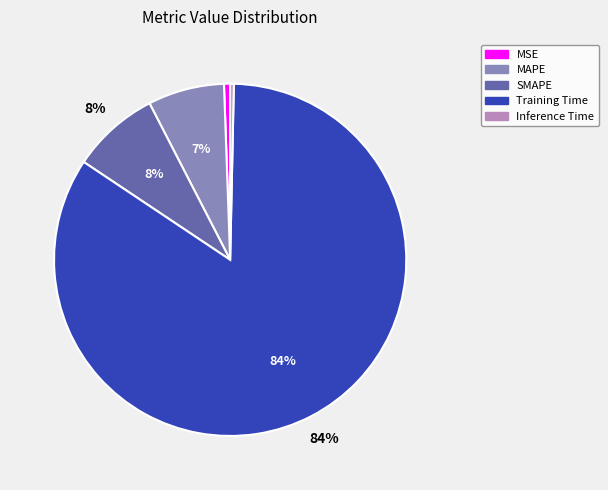

To the nearest percent, what is the average slice percentage?

20%